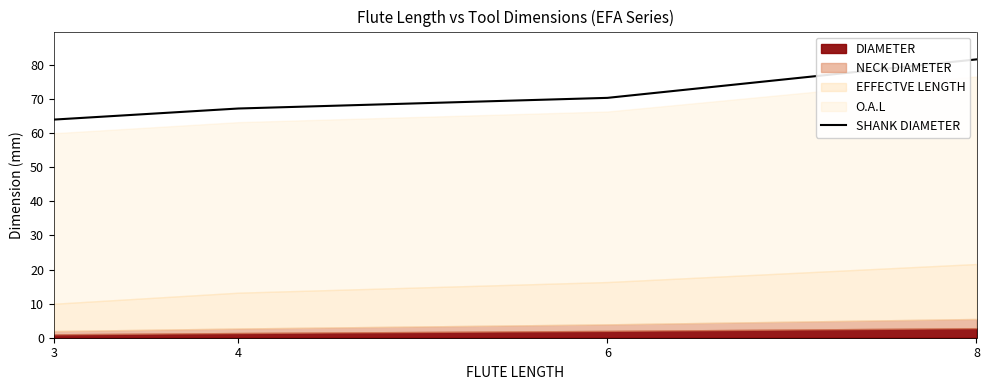

Rank the categories by SHANK DIAMETER value from lowest to highest.

3, 4, 6, 8